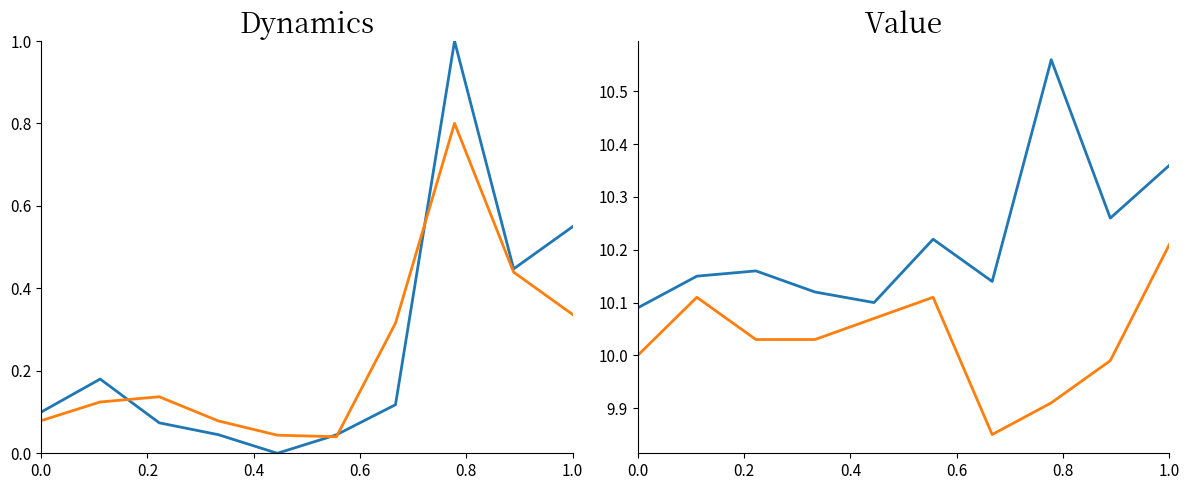

At which category does close reach its first local peak?

0.2